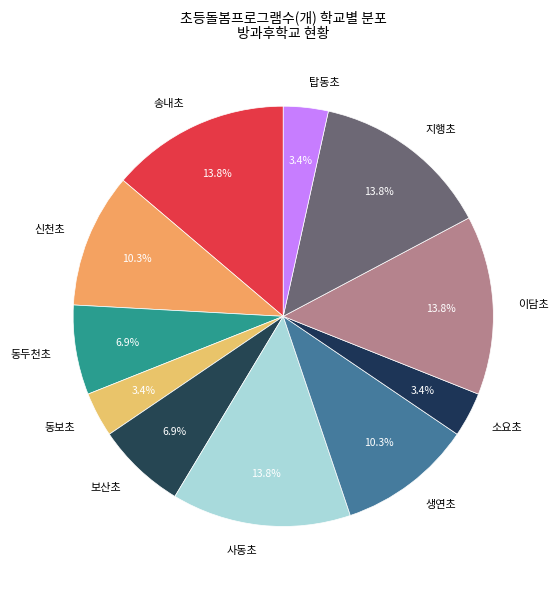

Does any single category account for the majority?

No